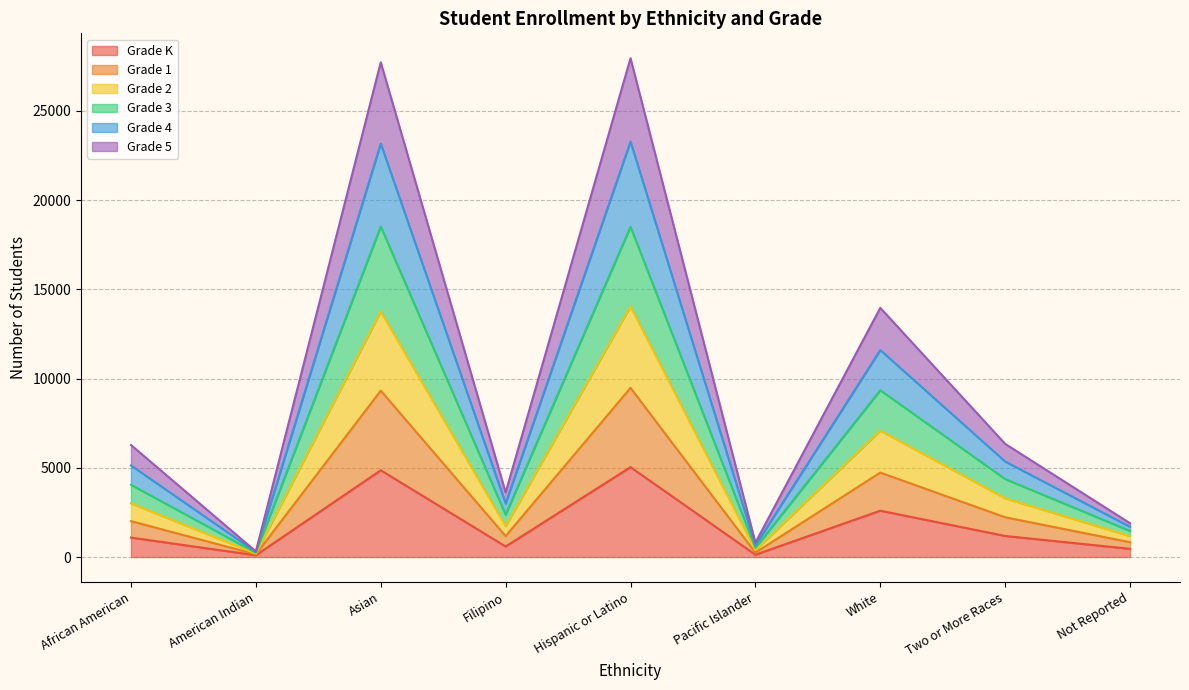

What are all the series names shown in the legend?

Grade K, Grade 1, Grade 2, Grade 3, Grade 4, Grade 5